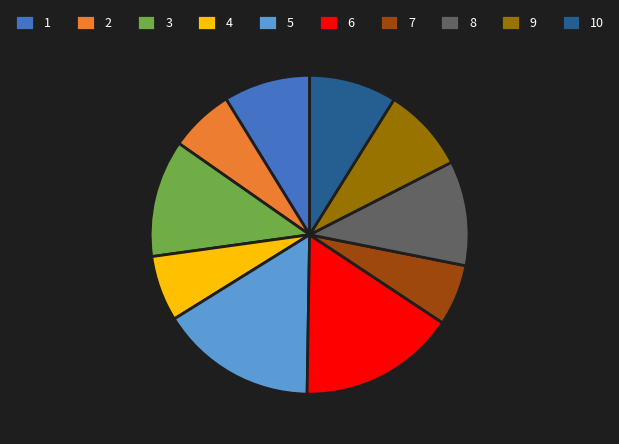

Is the sum of 7 and 4 greater than half?

No